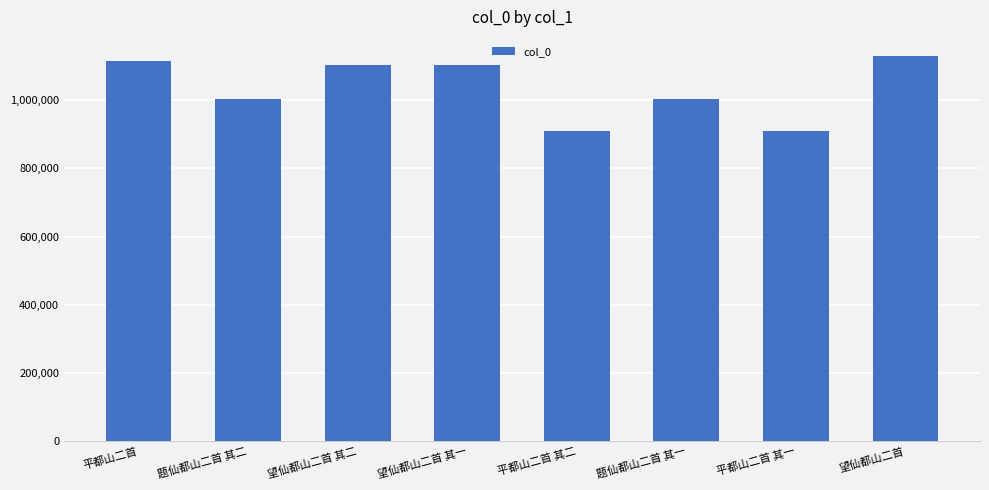

What is the value of the 1st bar from the left?

1114488